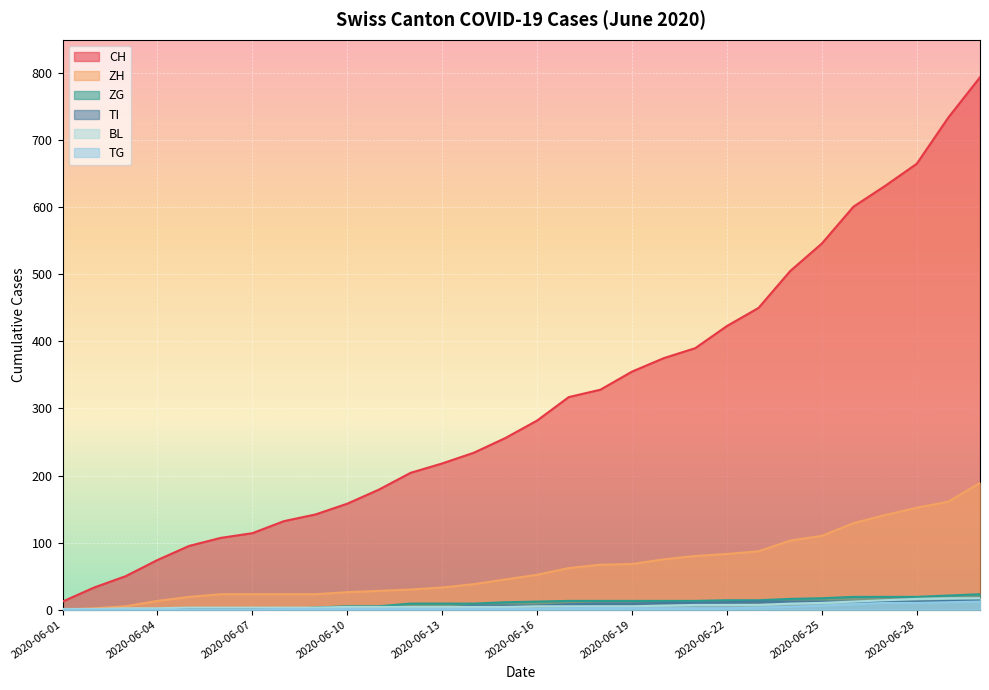

Reading right to left, what are all the values shown in this chart?

CH: 2020-06-30=794	2020-06-29=734	2020-06-28=665	2020-06-27=632	2020-06-26=601	2020-06-25=546	2020-06-24=505	2020-06-23=450	2020-06-22=423	2020-06-21=390	2020-06-20=375	2020-06-19=355	2020-06-18=328	2020-06-17=317	2020-06-16=282	2020-06-15=256	2020-06-14=234	2020-06-13=218	2020-06-12=204	2020-06-11=179	2020-06-10=158	2020-06-09=142	2020-06-08=132	2020-06-07=114	2020-06-06=107	2020-06-05=95	2020-06-04=74	2020-06-03=50	2020-06-02=33	2020-06-01=12
ZH: 2020-06-30=189	2020-06-29=161	2020-06-28=152	2020-06-27=141	2020-06-26=129	2020-06-25=110	2020-06-24=103	2020-06-23=87	2020-06-22=83	2020-06-21=80	2020-06-20=75	2020-06-19=68	2020-06-18=67	2020-06-17=62	2020-06-16=52	2020-06-15=45	2020-06-14=38	2020-06-13=33	2020-06-12=30	2020-06-11=28	2020-06-10=26	2020-06-09=23	2020-06-08=23	2020-06-07=23	2020-06-06=23	2020-06-05=19	2020-06-04=13	2020-06-03=5	2020-06-02=2	2020-06-01=0
ZG: 2020-06-30=23	2020-06-29=21	2020-06-28=19	2020-06-27=19	2020-06-26=19	2020-06-25=17	2020-06-24=16	2020-06-23=14	2020-06-22=14	2020-06-21=13	2020-06-20=13	2020-06-19=13	2020-06-18=13	2020-06-17=13	2020-06-16=12	2020-06-15=11	2020-06-14=9	2020-06-13=9	2020-06-12=9	2020-06-11=5	2020-06-10=5	2020-06-09=3	2020-06-08=1	2020-06-07=0	2020-06-06=0	2020-06-05=0	2020-06-04=0	2020-06-03=0	2020-06-02=0	2020-06-01=0
TI: 2020-06-30=14	2020-06-29=13	2020-06-28=12	2020-06-27=12	2020-06-26=12	2020-06-25=12	2020-06-24=12	2020-06-23=12	2020-06-22=11	2020-06-21=10	2020-06-20=10	2020-06-19=9	2020-06-18=9	2020-06-17=8	2020-06-16=6	2020-06-15=6	2020-06-14=6	2020-06-13=3	2020-06-12=2	2020-06-11=2	2020-06-10=1	2020-06-09=1	2020-06-08=1	2020-06-07=1	2020-06-06=1	2020-06-05=1	2020-06-04=1	2020-06-03=0	2020-06-02=0	2020-06-01=0
BL: 2020-06-30=17	2020-06-29=17	2020-06-28=16	2020-06-27=14	2020-06-26=12	2020-06-25=10	2020-06-24=9	2020-06-23=7	2020-06-22=7	2020-06-21=7	2020-06-20=6	2020-06-19=5	2020-06-18=5	2020-06-17=5	2020-06-16=5	2020-06-15=4	2020-06-14=4	2020-06-13=4	2020-06-12=4	2020-06-11=4	2020-06-10=4	2020-06-09=3	2020-06-08=3	2020-06-07=3	2020-06-06=3	2020-06-05=3	2020-06-04=2	2020-06-03=2	2020-06-02=1	2020-06-01=1
TG: 2020-06-30=12	2020-06-29=11	2020-06-28=10	2020-06-27=10	2020-06-26=8	2020-06-25=6	2020-06-24=4	2020-06-23=3	2020-06-22=2	2020-06-21=2	2020-06-20=2	2020-06-19=2	2020-06-18=2	2020-06-17=2	2020-06-16=1	2020-06-15=1	2020-06-14=1	2020-06-13=1	2020-06-12=1	2020-06-11=1	2020-06-10=1	2020-06-09=1	2020-06-08=1	2020-06-07=0	2020-06-06=0	2020-06-05=0	2020-06-04=0	2020-06-03=0	2020-06-02=0	2020-06-01=0